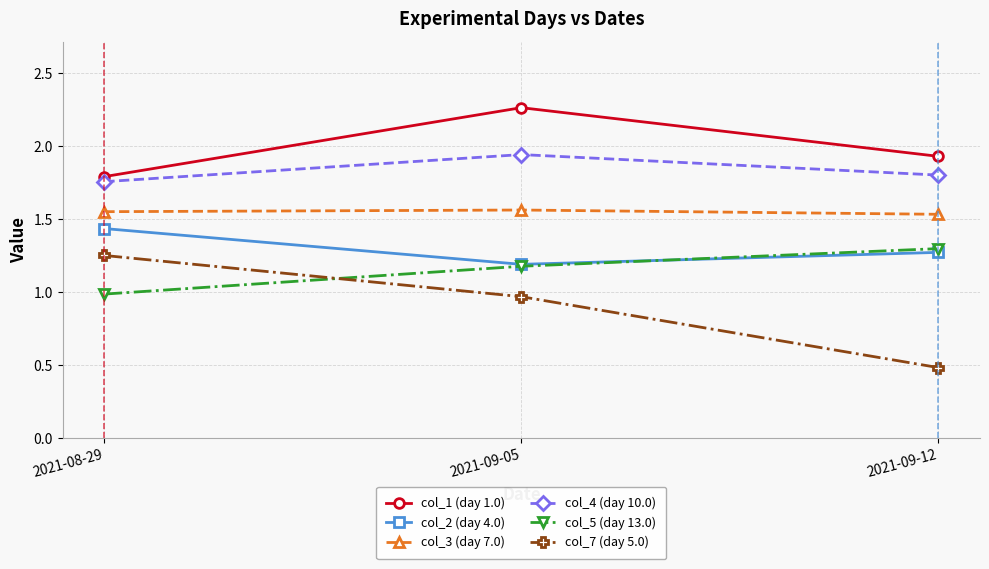

Which series has the largest range (max minus min)?

col_7 (day 5.0)